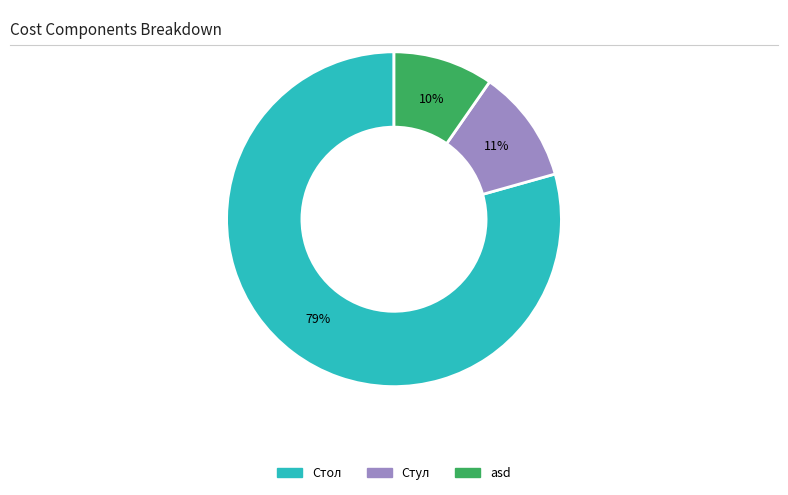

How many segments does this pie chart have?

3